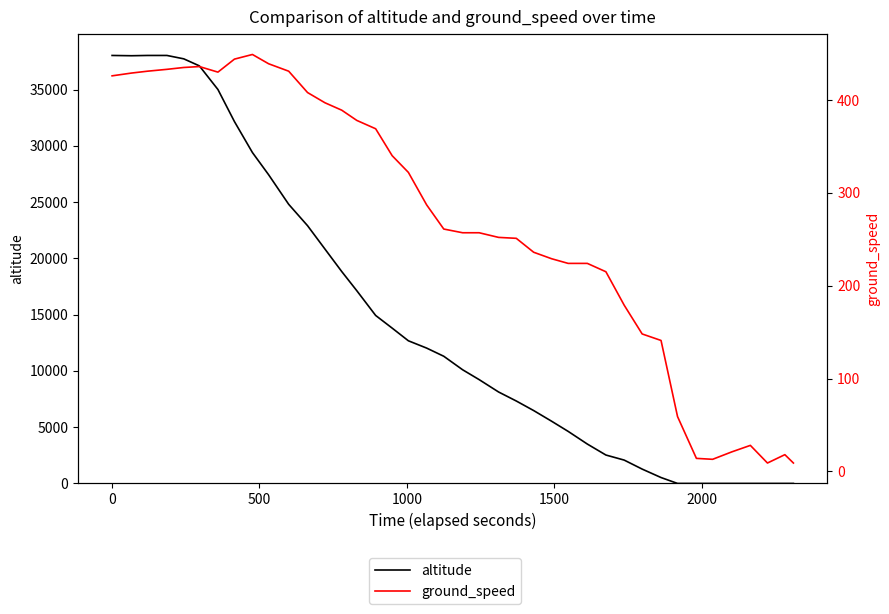

How many lines are shown in the chart?

2